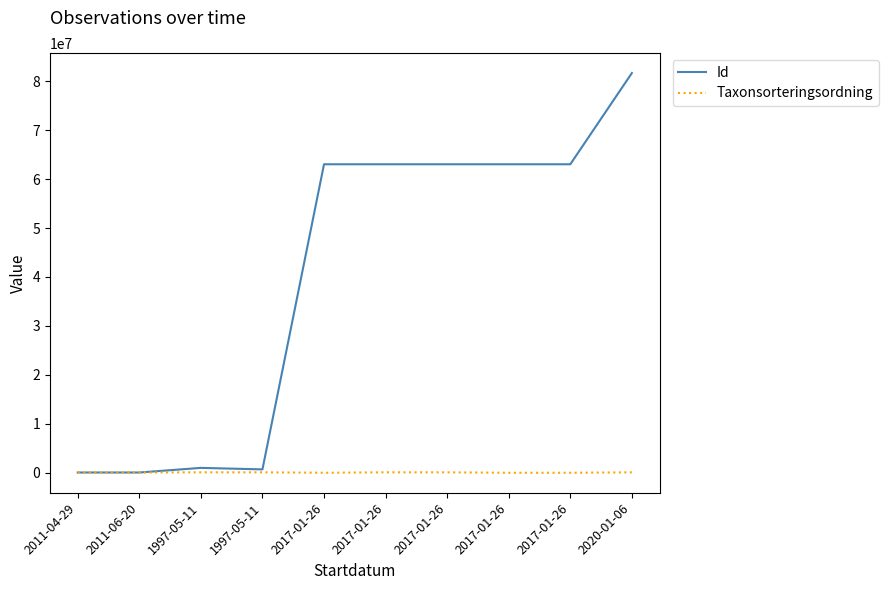

Between which two adjacent categories do Taxonsorteringsordning and Id first intersect?

2011-06-20 and 1997-05-11